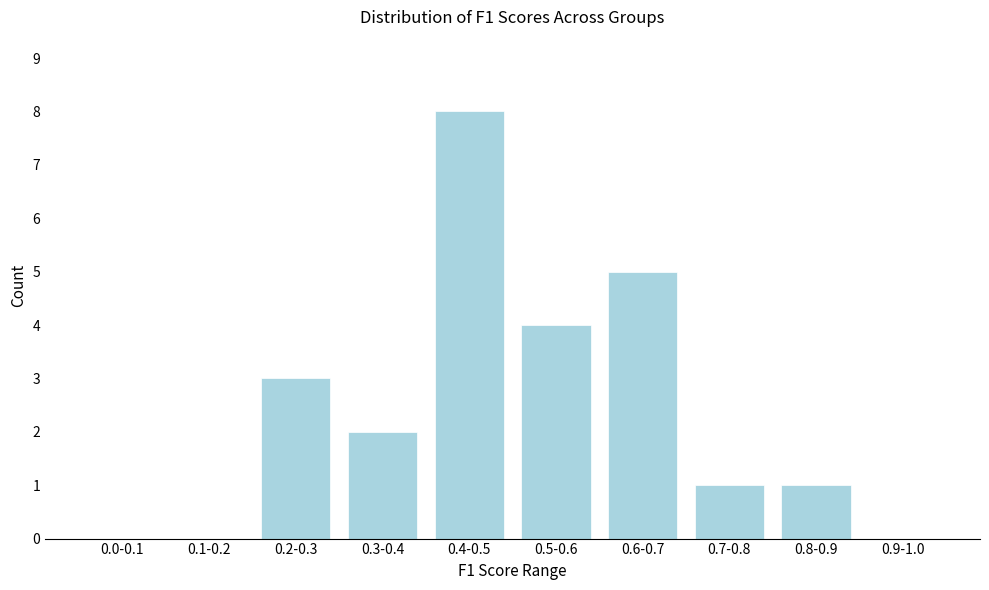

Reading left to right, transcribe all the data shown in this chart.

0.0-0.1=0	0.1-0.2=0	0.2-0.3=3	0.3-0.4=2	0.4-0.5=8	0.5-0.6=4	0.6-0.7=5	0.7-0.8=1	0.8-0.9=1	0.9-1.0=0